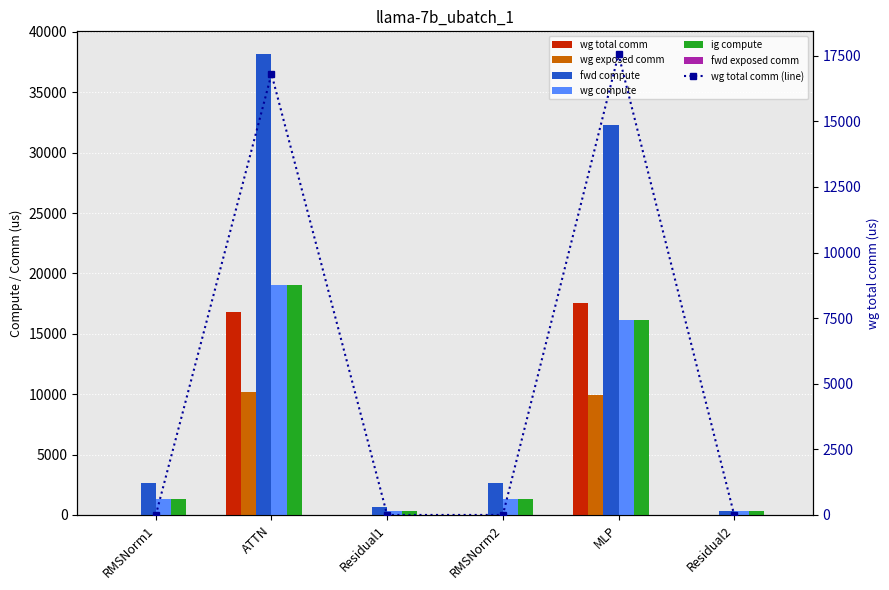

At how many categories does at least one series exceed 25086?

2